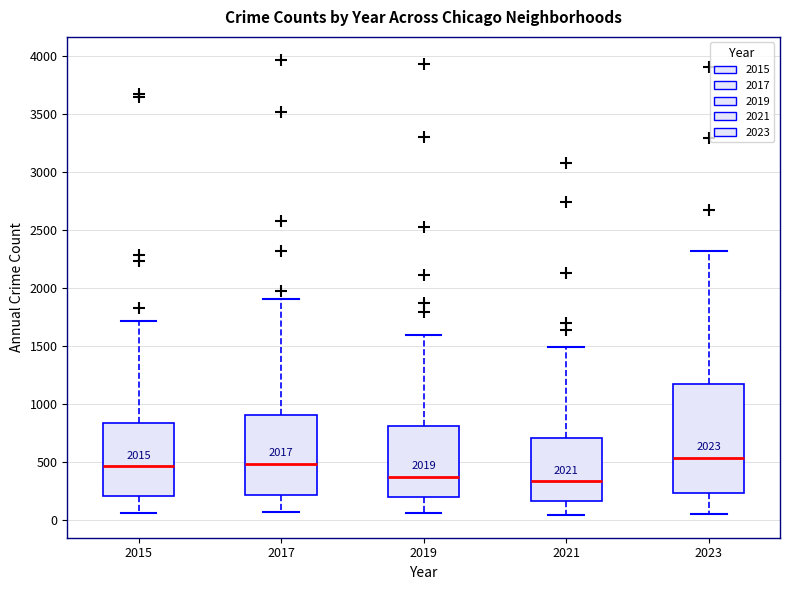

Where does the upper whisker of the box at x = 2023 end on the y-axis? The values are not printed on the chart, so give them approximately, as read against the axis.

2300